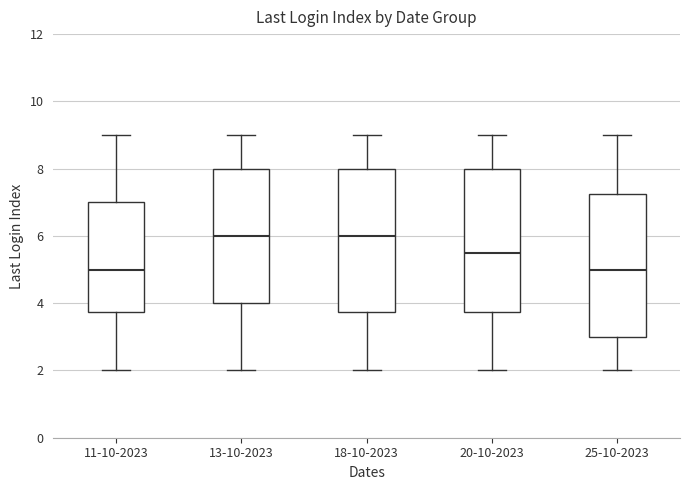

Reading left to right, transcribe this box plot: for each box, give where its median line is, the range the box spans, and where its two whiskers end, as read against the y-axis. The values are not printed on the chart, so give them approximately, as read against the axis.

11-10-2023: median 5.0, box 3.8 to 7.0, whiskers 2.0 to 9.0
13-10-2023: median 6.0, box 4.0 to 8.0, whiskers 2.0 to 9.0
18-10-2023: median 6.0, box 3.8 to 8.0, whiskers 2.0 to 9.0
20-10-2023: median 5.6, box 3.8 to 8.0, whiskers 2.0 to 9.0
25-10-2023: median 5.0, box 3.0 to 7.2, whiskers 2.0 to 9.0